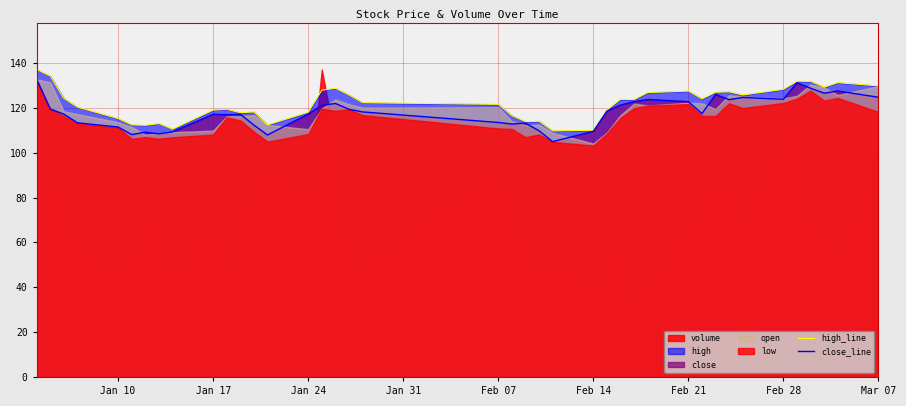

How many values in the close_line series exceed 118?

20